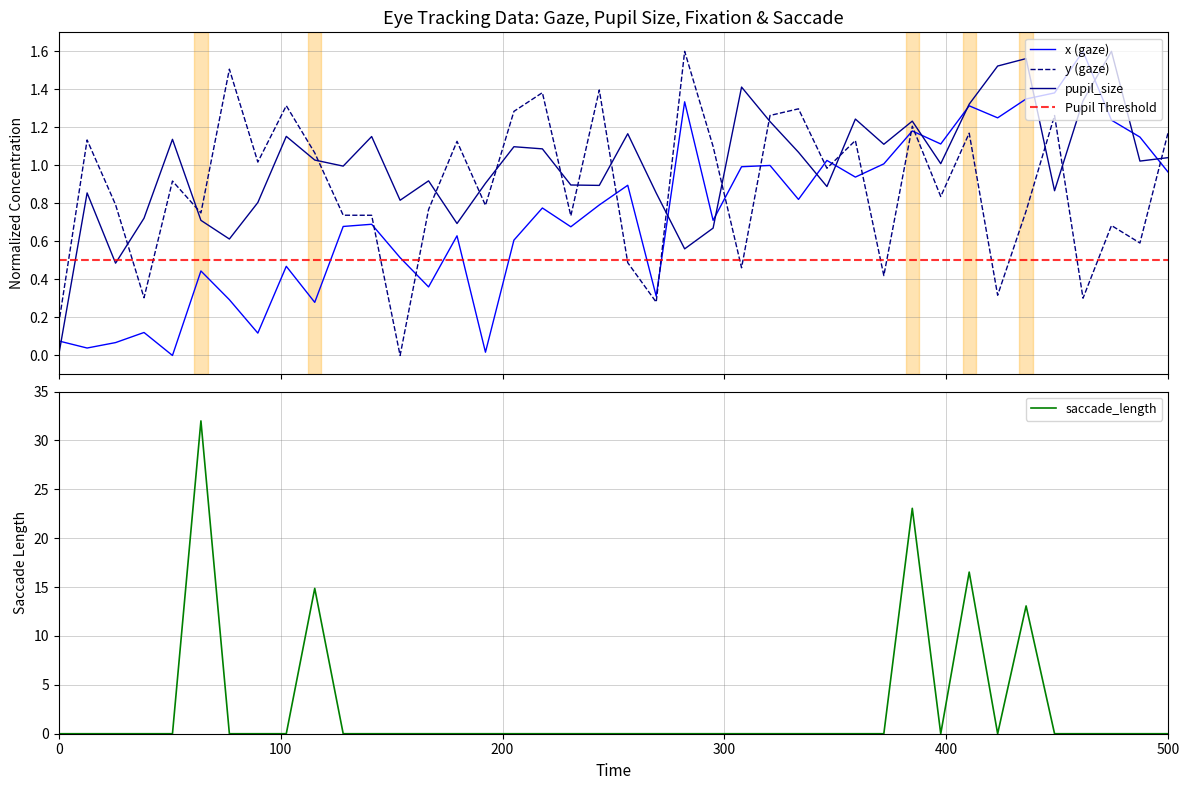

What is the maximum value for saccade_length?

32.0